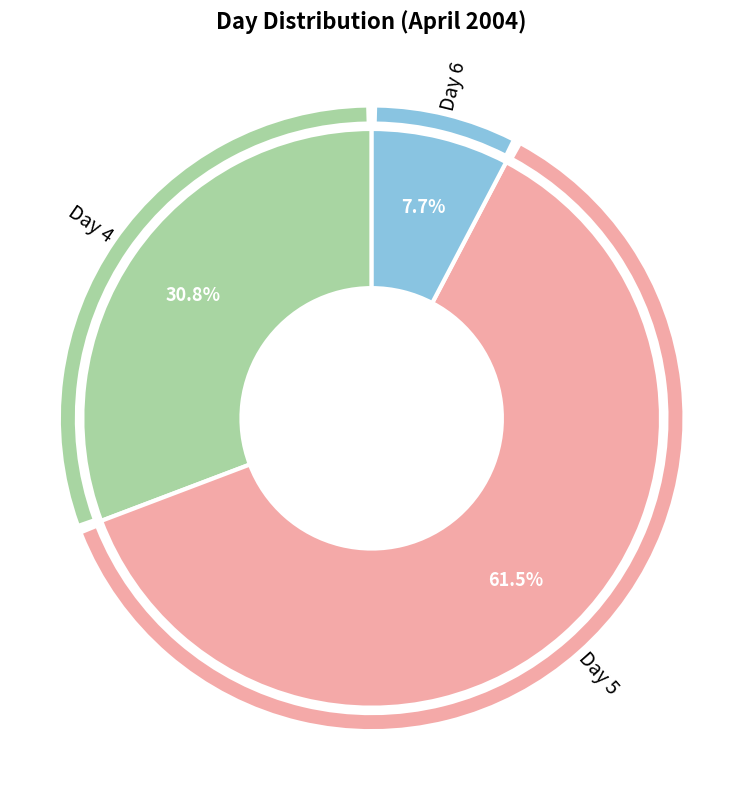

Does any single category account for the majority?

Yes